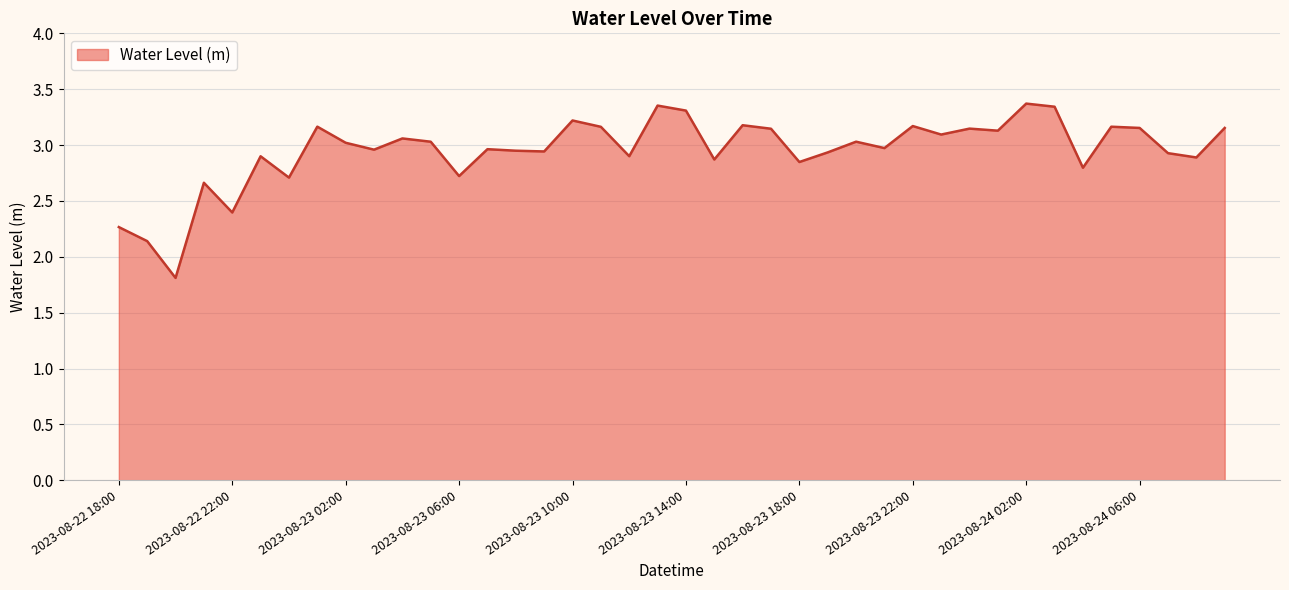

What is the difference between the maximum and minimum values?

1.6